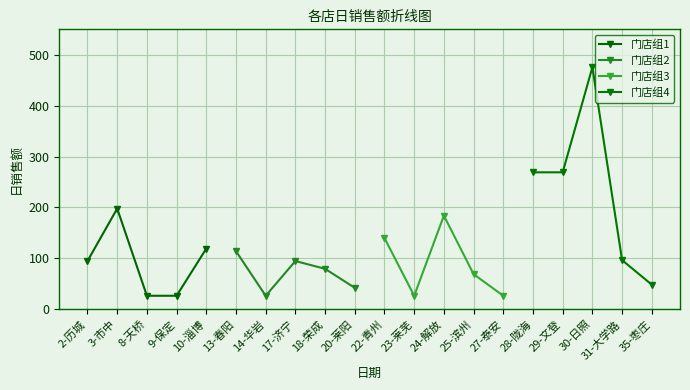

Which category has the highest value in the 门店组1 series?

3-市中